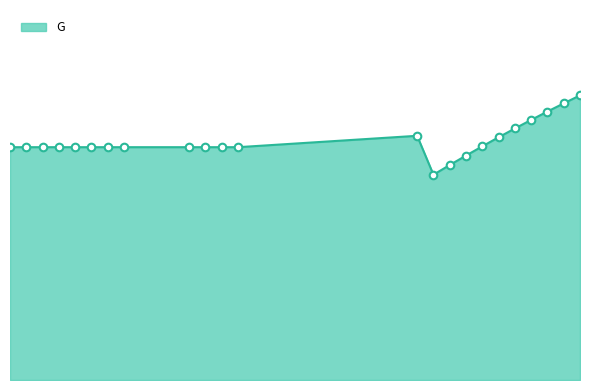

Is this an area chart (filled region under the line)?

Yes